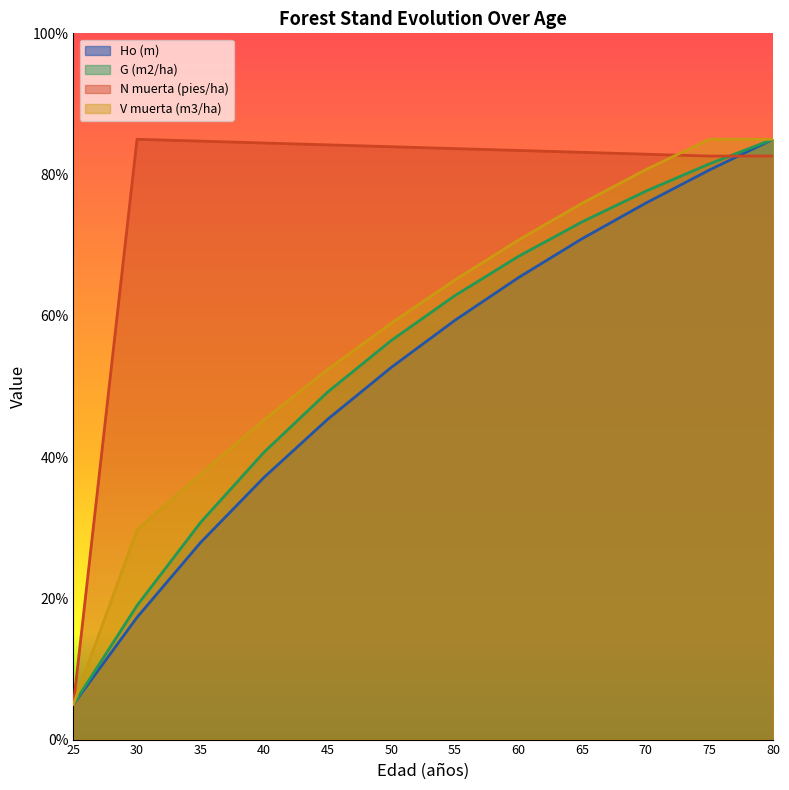

Reading left to right, extract all data points from this chart.

Ho (m): 25=5.0	30=17.3	35=27.9	40=37.1	45=45.4	50=52.7	55=59.4	60=65.4	65=70.9	70=76.0	75=80.6	80=85.0
G (m2/ha): 25=5.0	30=19.0	35=30.8	40=40.7	45=49.2	50=56.5	55=62.9	60=68.4	65=73.3	70=77.6	75=81.5	80=85.0
N muerta (pies/ha): 25=5.0	30=85.0	35=84.7	40=84.5	45=84.2	50=83.9	55=83.7	60=83.4	65=83.2	70=82.9	75=82.6	80=82.6
V muerta (m3/ha): 25=5.0	30=29.7	35=37.6	40=45.3	45=52.4	50=59.0	55=65.1	60=70.7	65=75.9	70=80.7	75=85.0	80=85.0